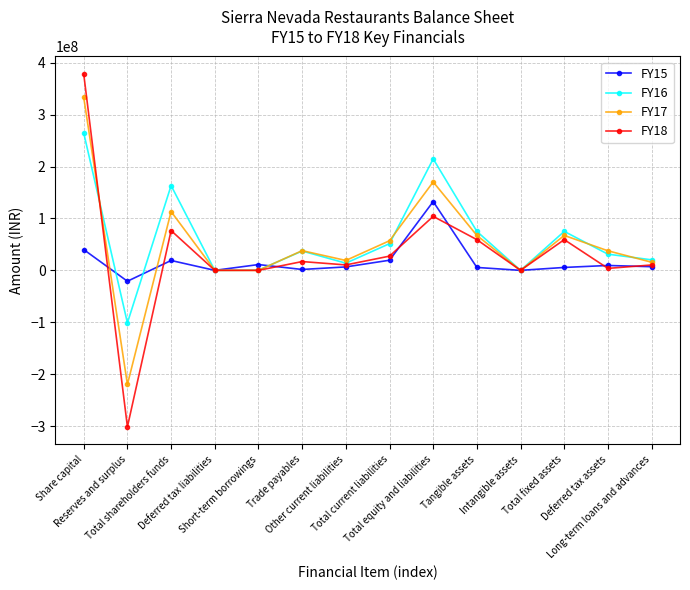

True or false: FY16 has more than 0 interior local peaks.

True